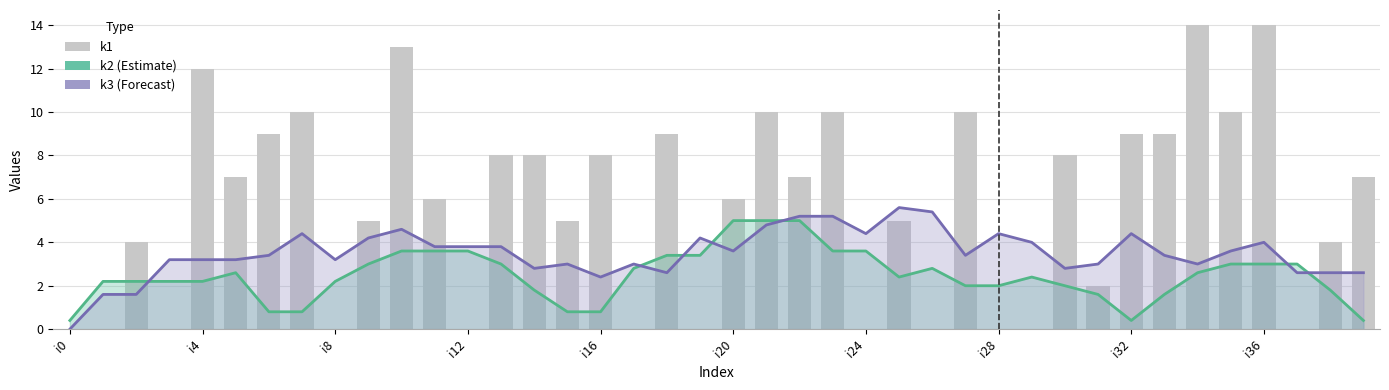

List the series in order of their overall mean, lowest first.

k2 (Estimate), k3 (Forecast), k1